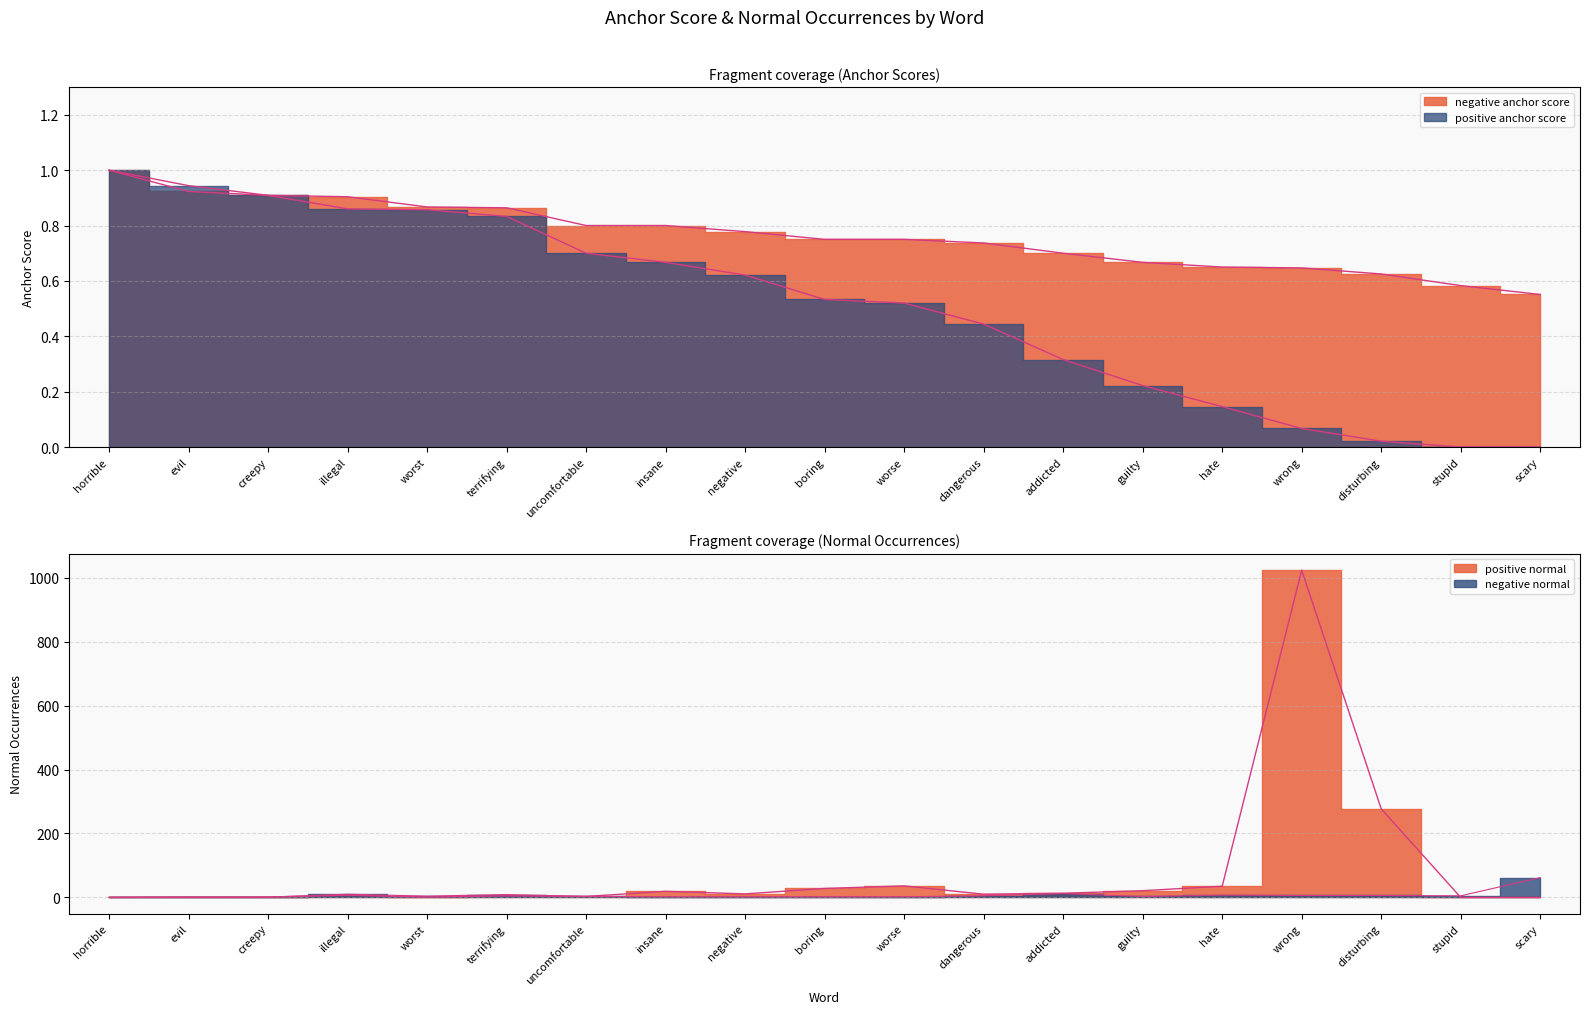

How many intersections are there between positive normal and negative normal?

1